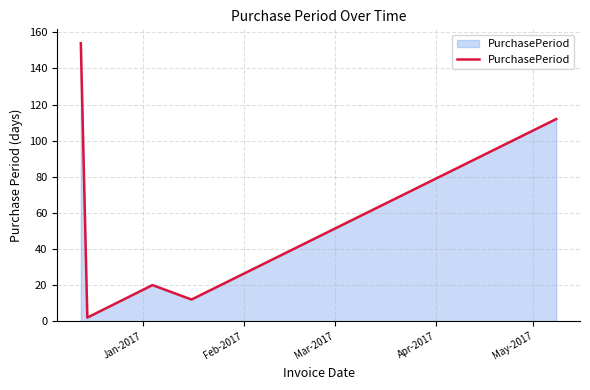

Does the chart have visible grid lines?

Yes